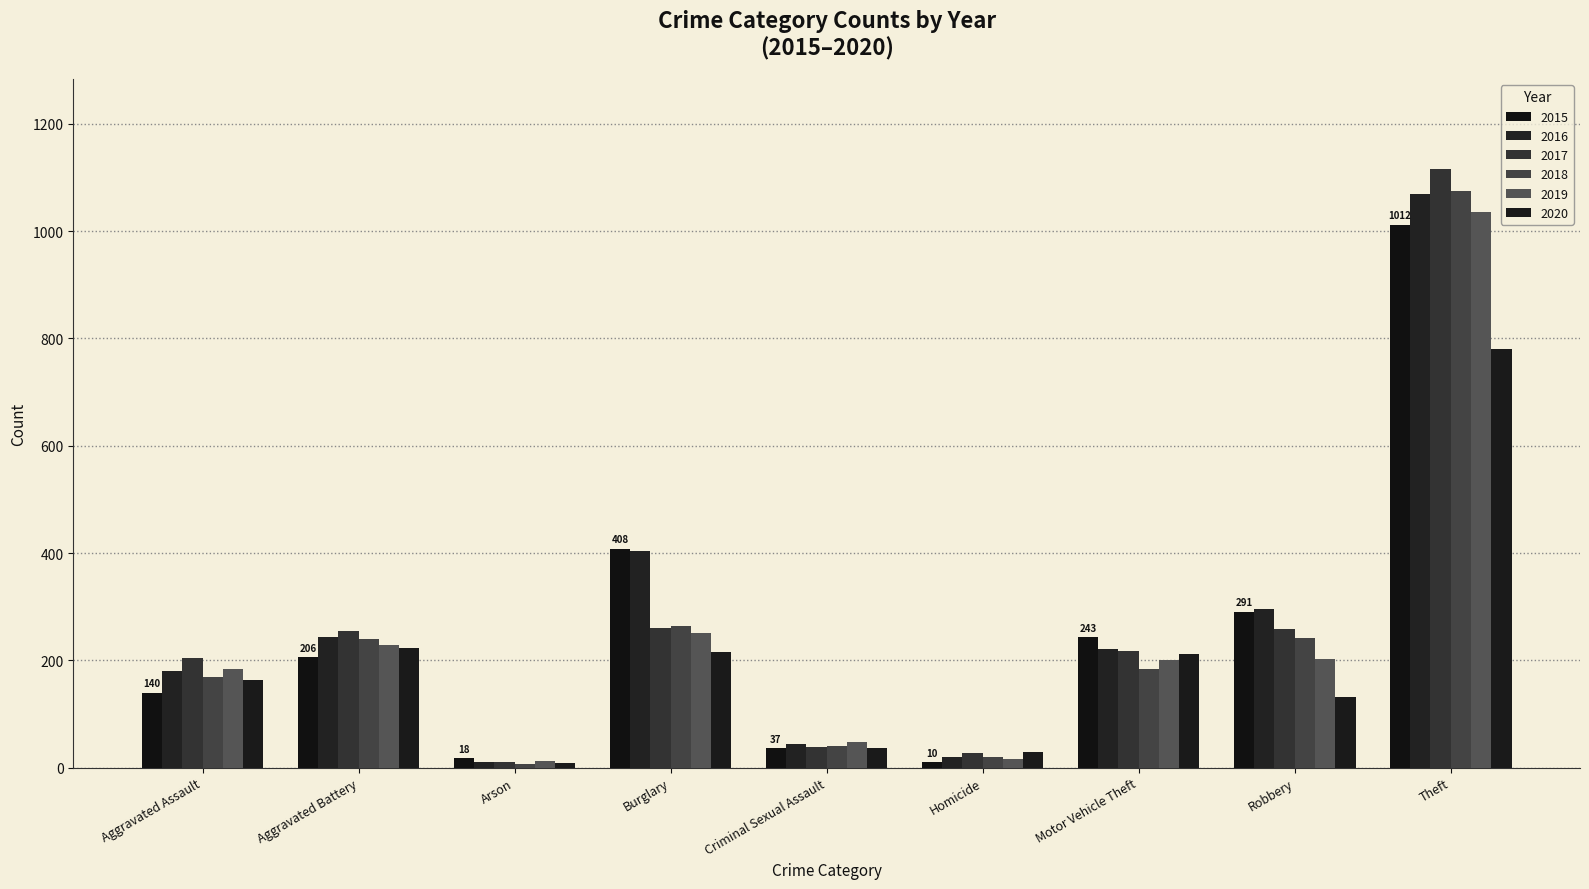

What is the label of the 2nd bar from the right?

Robbery